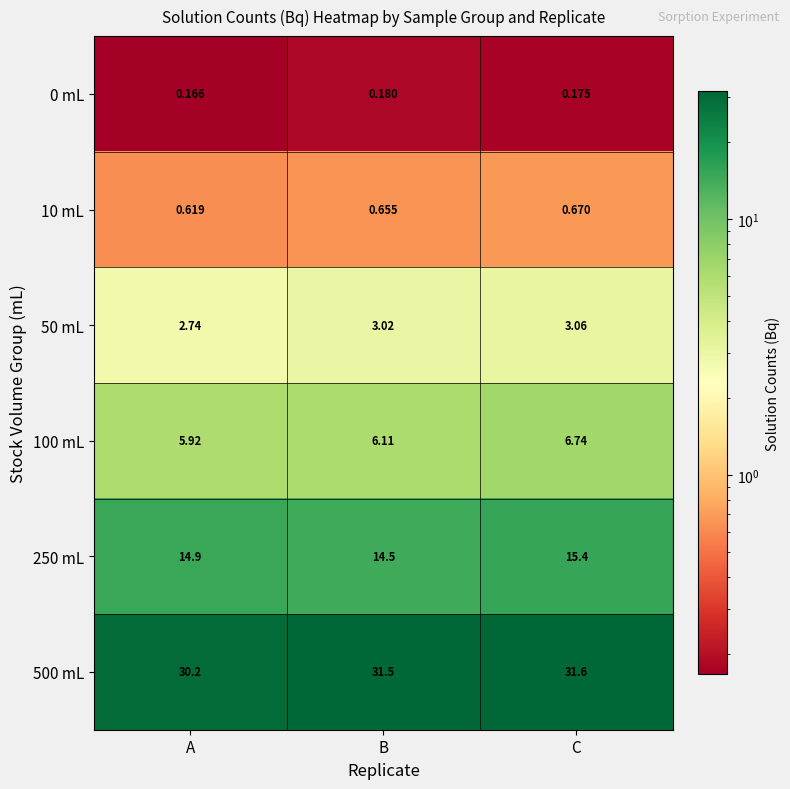

Which label corresponds to the largest value in the chart?

C